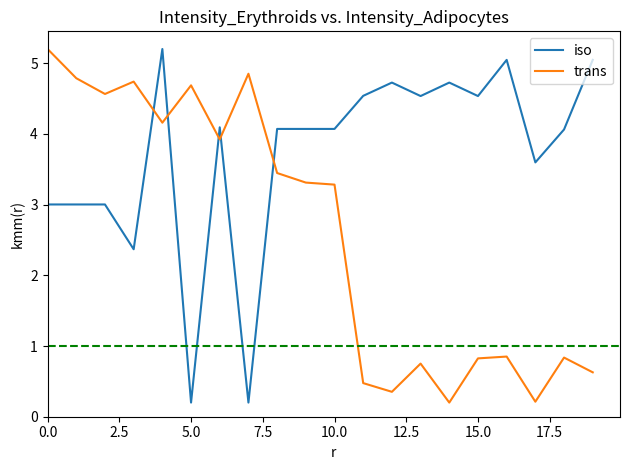

True or false: iso and trans cross at least once.

True